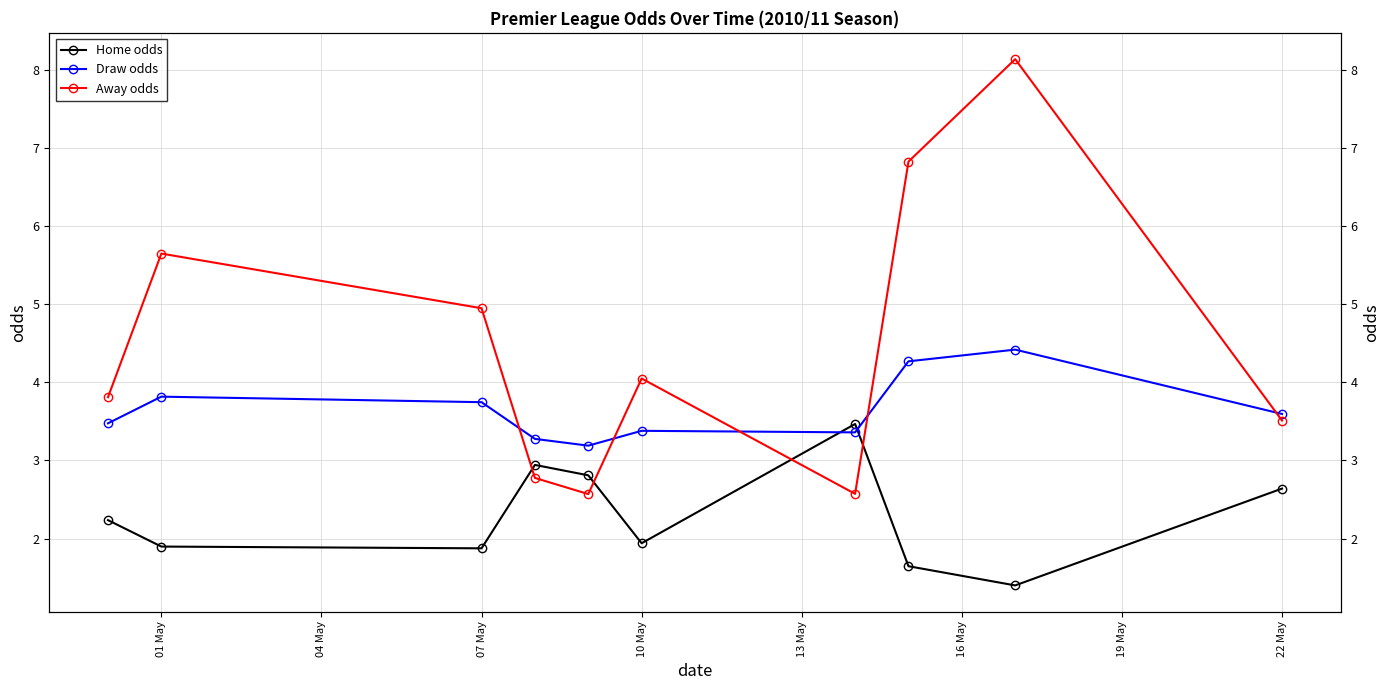

How many lines are shown in the chart?

3